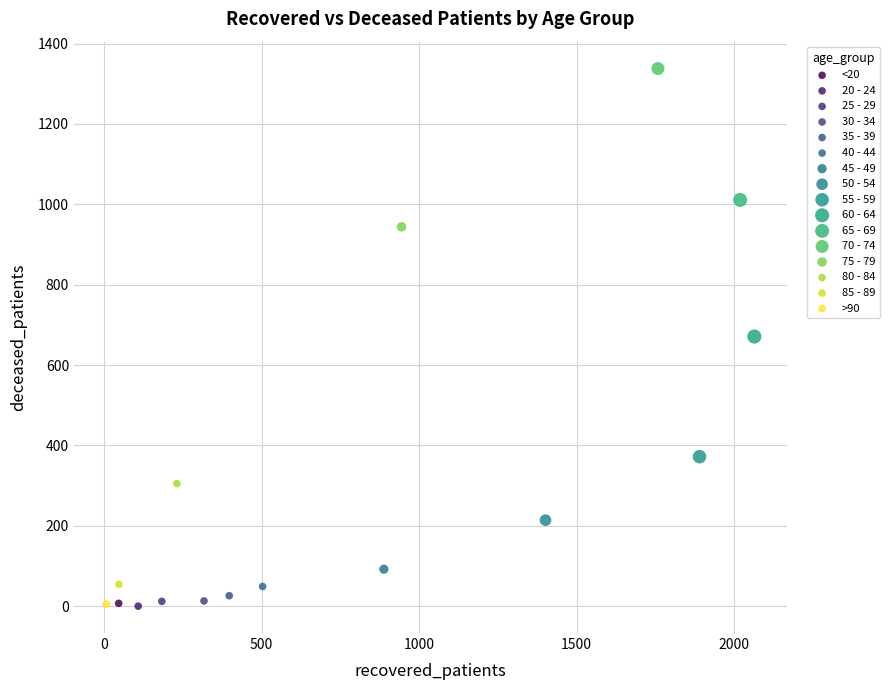

What are all the series names shown in the legend?

<20, 20 - 24, 25 - 29, 30 - 34, 35 - 39, 40 - 44, 45 - 49, 50 - 54, 55 - 59, 60 - 64, 65 - 69, 70 - 74, 75 - 79, 80 - 84, 85 - 89, >90